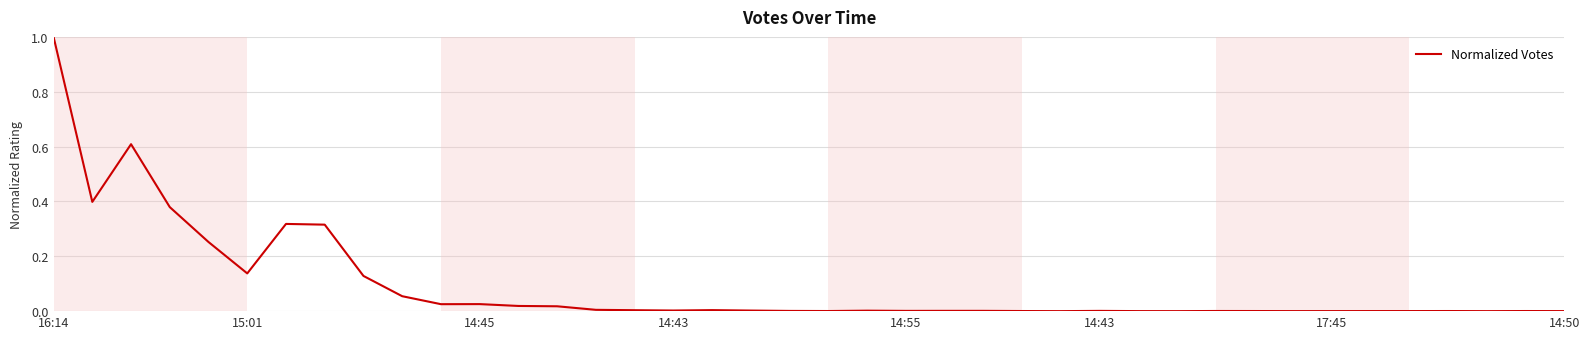

What is the maximum value shown in the chart?

1.0